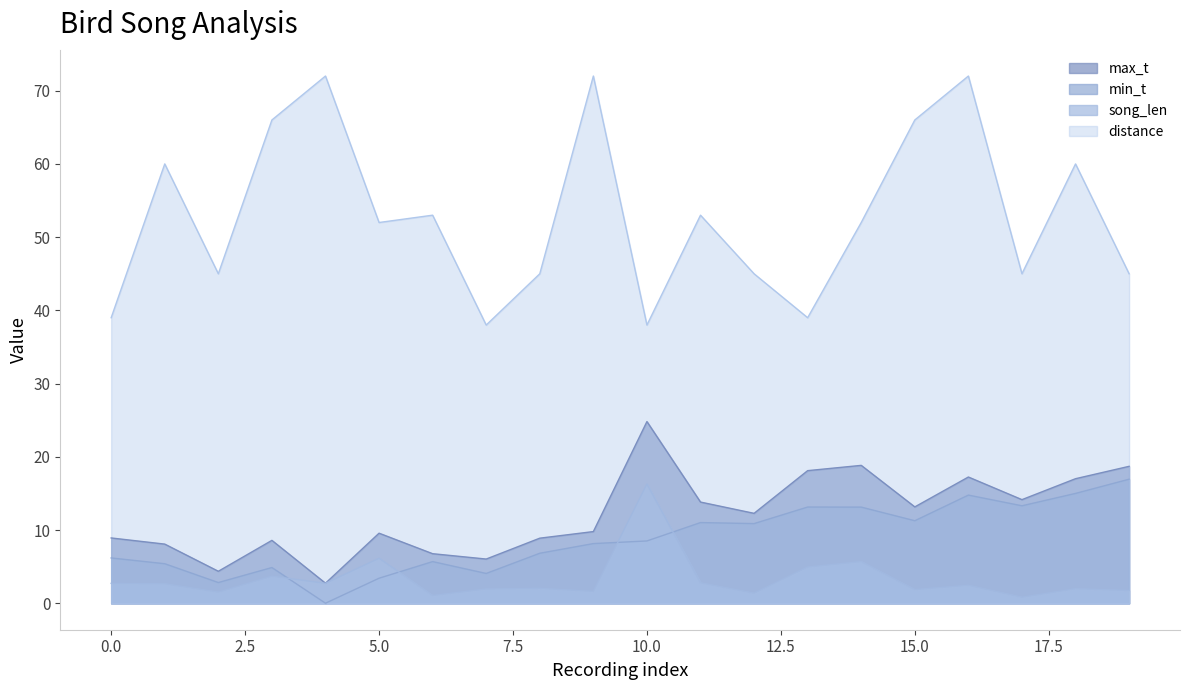

At 1, list the series in order from smallest to largest.

song_len, min_t, max_t, distance